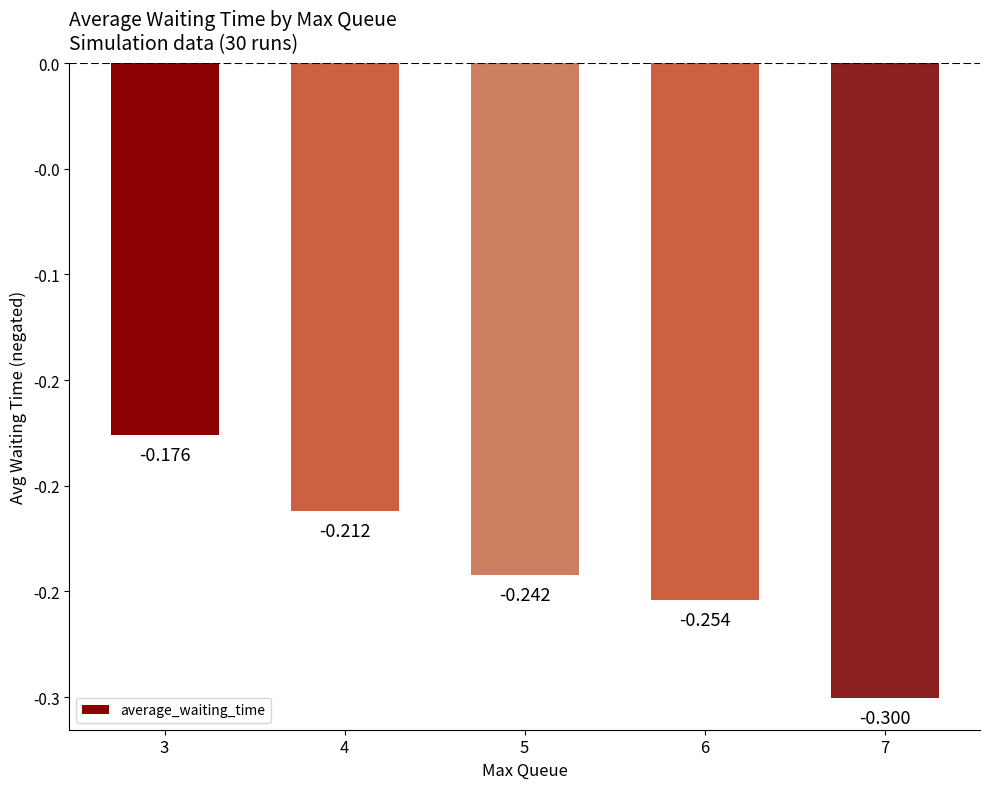

What is the maximum value shown in the chart?

-0.2